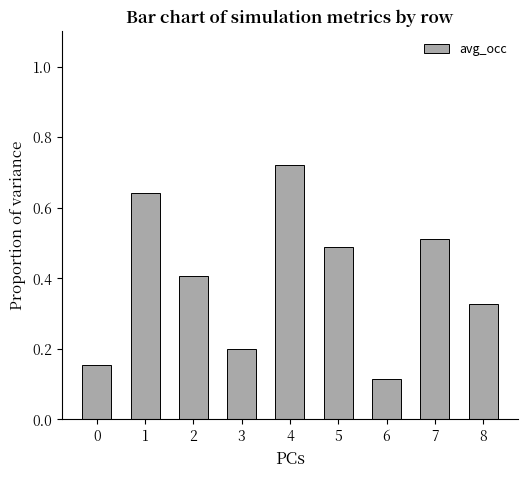

List the labels in order of value, smallest first.

6, 0, 3, 8, 2, 5, 7, 1, 4